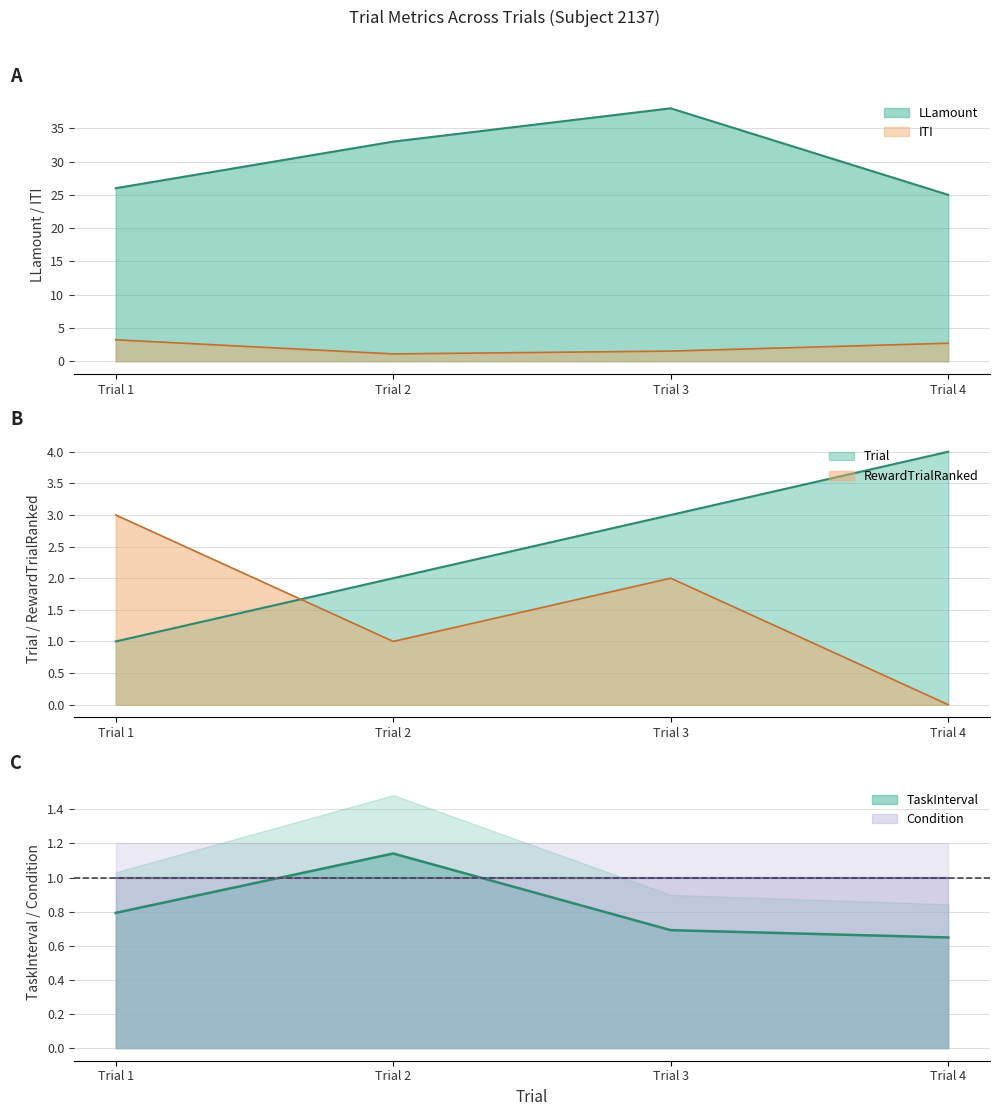

At how many categories does at least one series exceed 16?

4